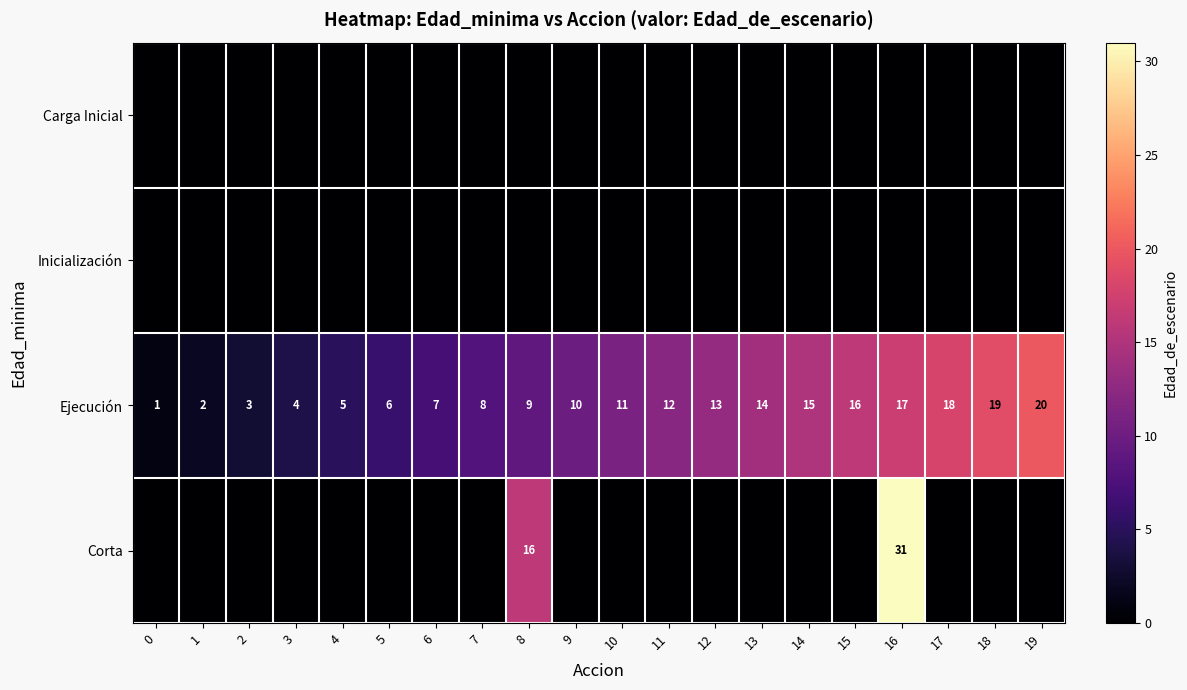

What is the difference between the maximum and second lowest values in the Ejecución series?

18